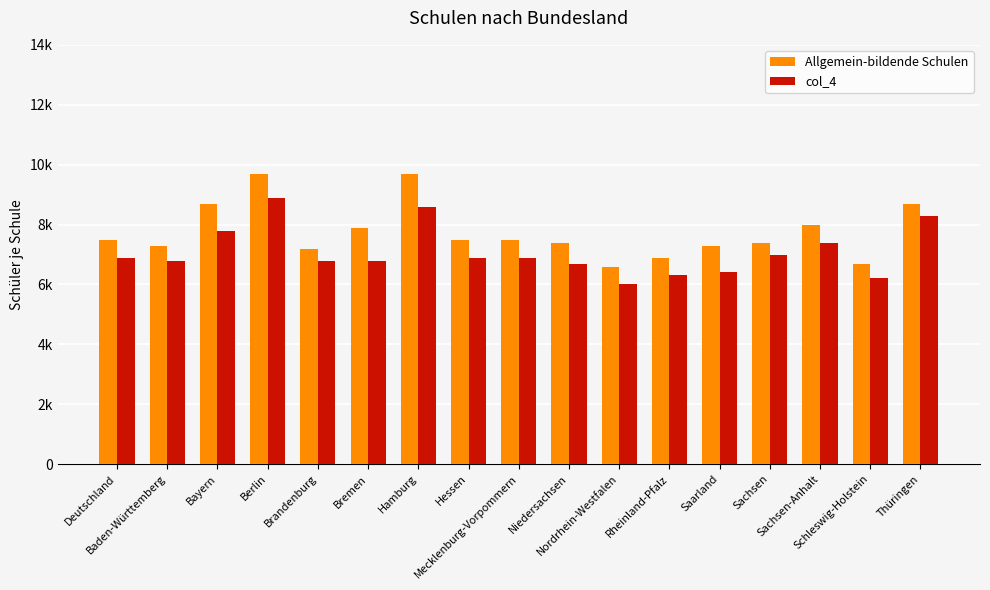

Reading right to left, what are all the values shown in this chart?

Allgemein-bildende Schulen: Thüringen=8700	Schleswig-Holstein=6700	Sachsen-Anhalt=8000	Sachsen=7400	Saarland=7300	Rheinland-Pfalz=6900	Nordrhein-Westfalen=6600	Niedersachsen=7400	Mecklenburg-Vorpommern=7500	Hessen=7500	Hamburg=9700	Bremen=7900	Brandenburg=7200	Berlin=9700	Bayern=8700	Baden-Württemberg=7300	Deutschland=7500
col_4: Thüringen=8300	Schleswig-Holstein=6200	Sachsen-Anhalt=7400	Sachsen=7000	Saarland=6400	Rheinland-Pfalz=6300	Nordrhein-Westfalen=6000	Niedersachsen=6700	Mecklenburg-Vorpommern=6900	Hessen=6900	Hamburg=8600	Bremen=6800	Brandenburg=6800	Berlin=8900	Bayern=7800	Baden-Württemberg=6800	Deutschland=6900